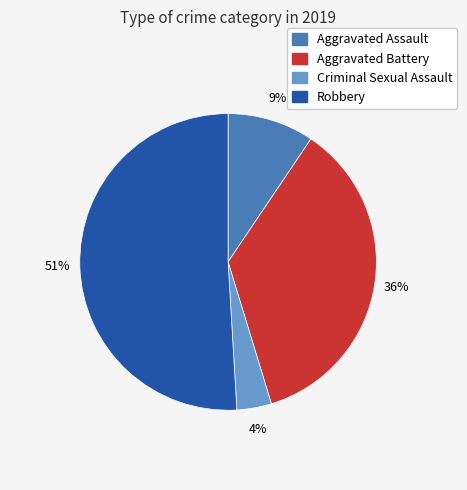

To the nearest percent, what is the difference between the largest and smallest slice percentages?

47%